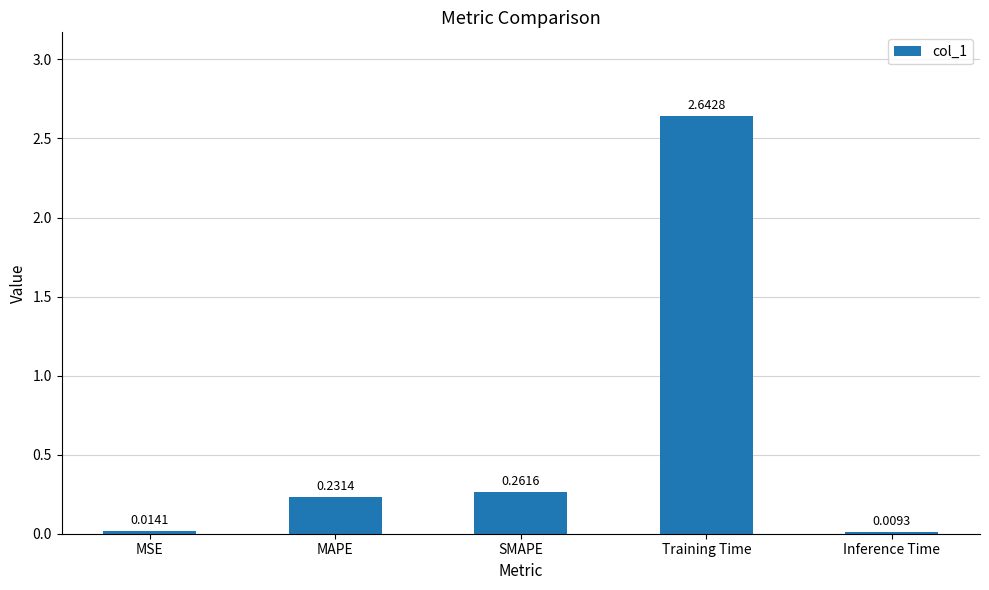

Between SMAPE and Inference Time, which is larger?

SMAPE